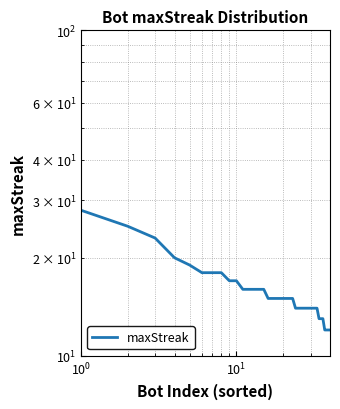

Reading left to right, list all the values displayed in this chart.

28	25	23	20	19	18	18	18	17	17	16	16	16	16	16	15	15	15	15	15	15	15	15	14	14	14	14	14	14	14	14	14	14	13	13	13	12	12	12	12